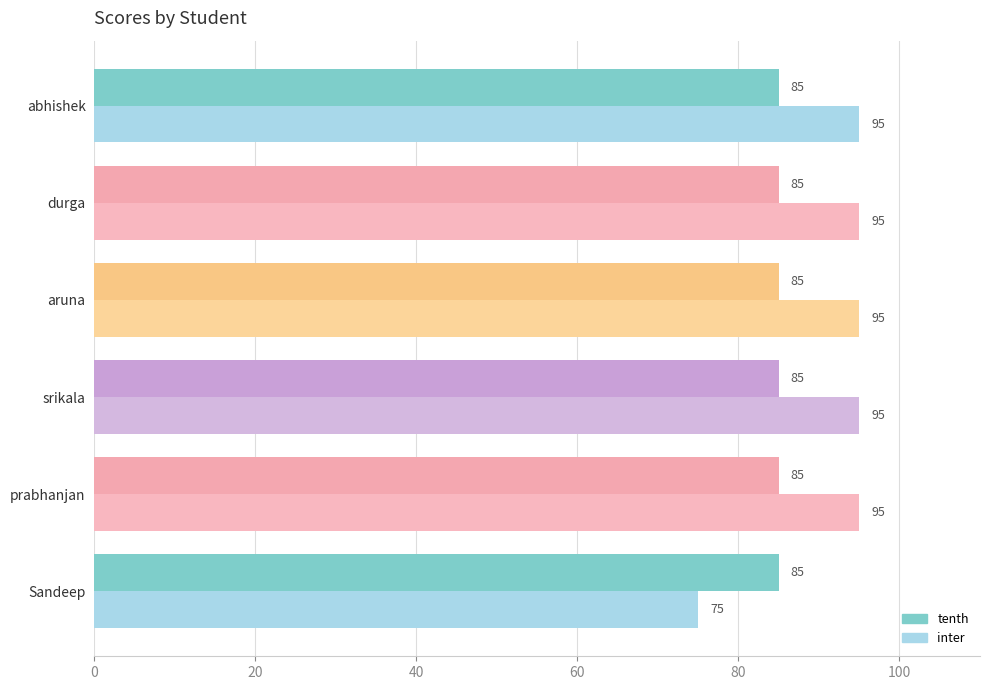

Which series has the widest spread of values?

inter